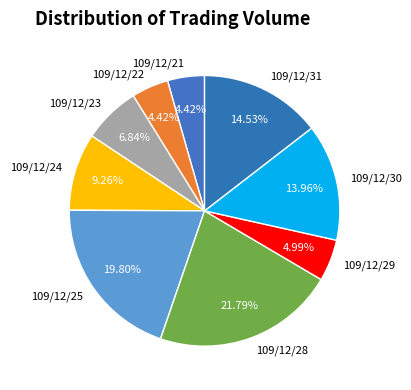

To the nearest percent, what is the combined percentage of 109/12/29 and 109/12/31?

20%